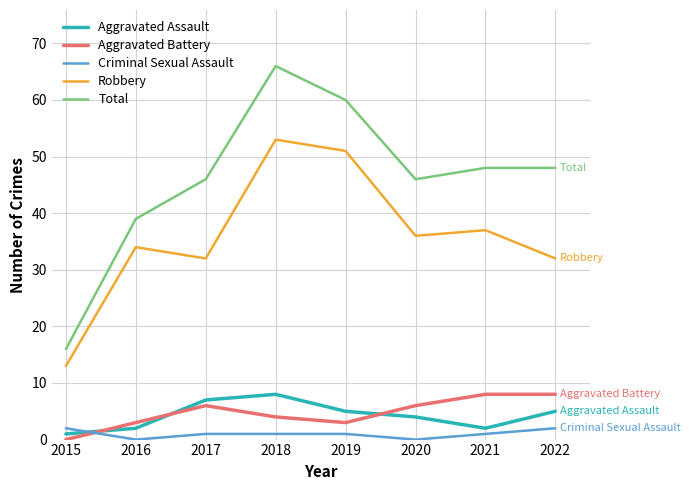

What is the difference between the highest and lowest values at 2020?

46